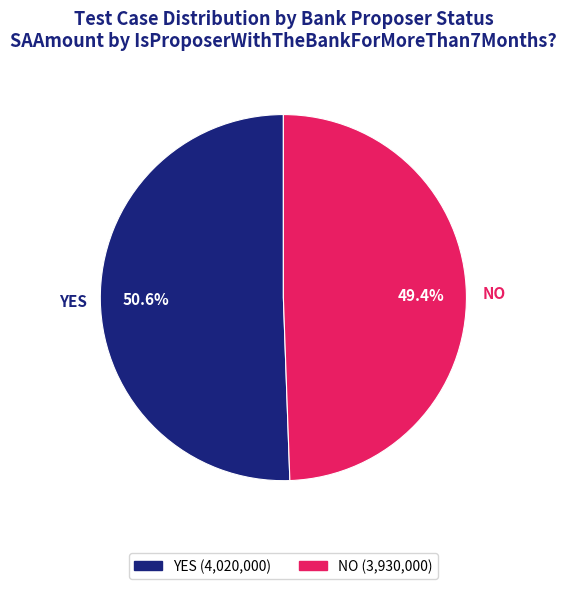

Count the number of slices in the pie.

2